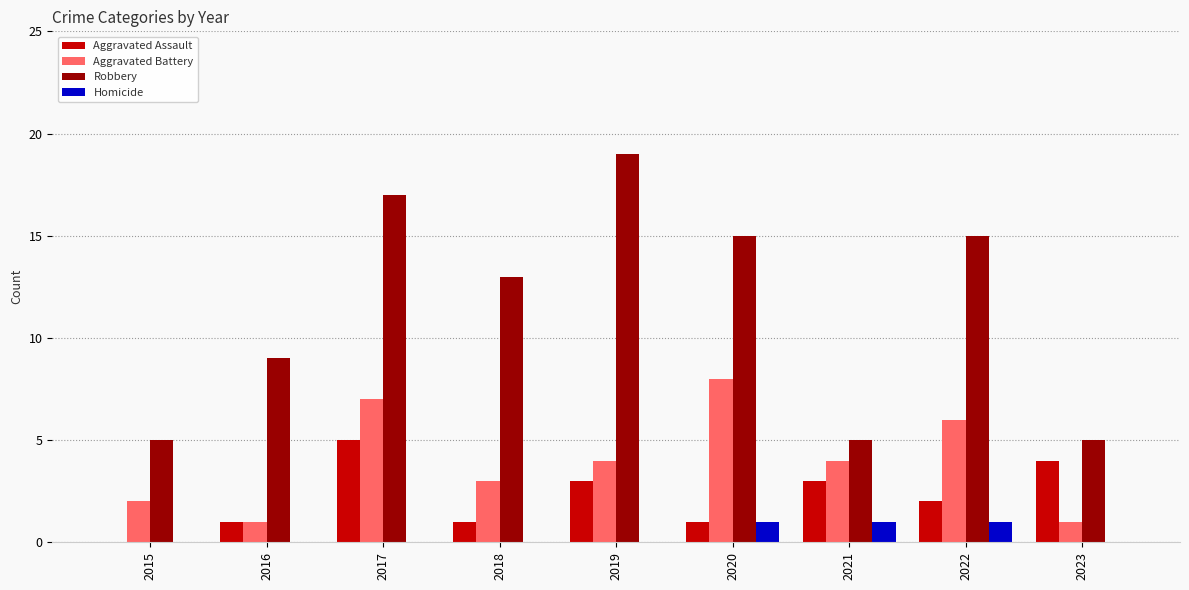

Does the chart contain stacked bars?

No